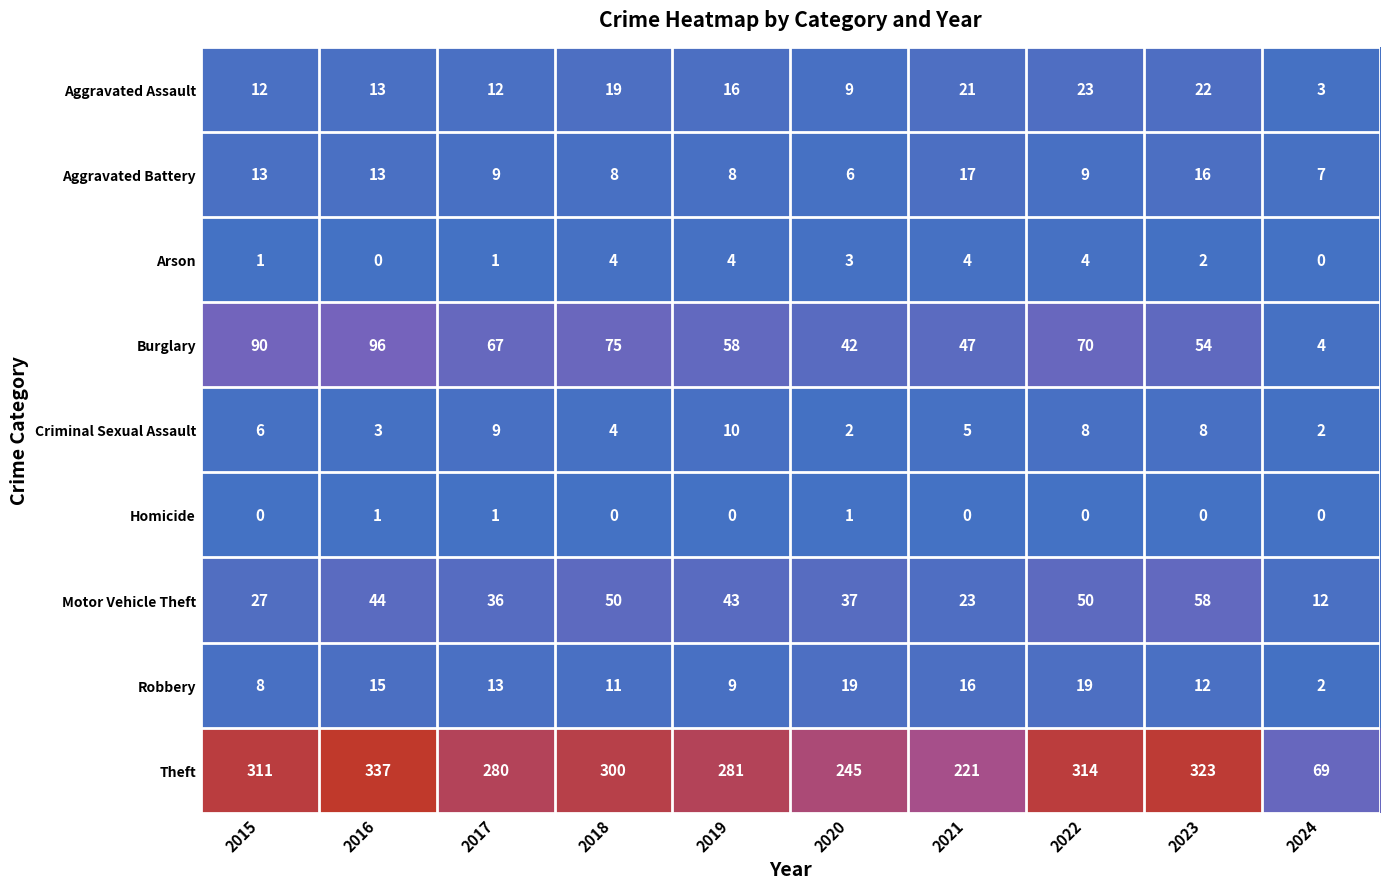

What is the difference between the second highest and minimum values in the Aggravated Assault series?

19